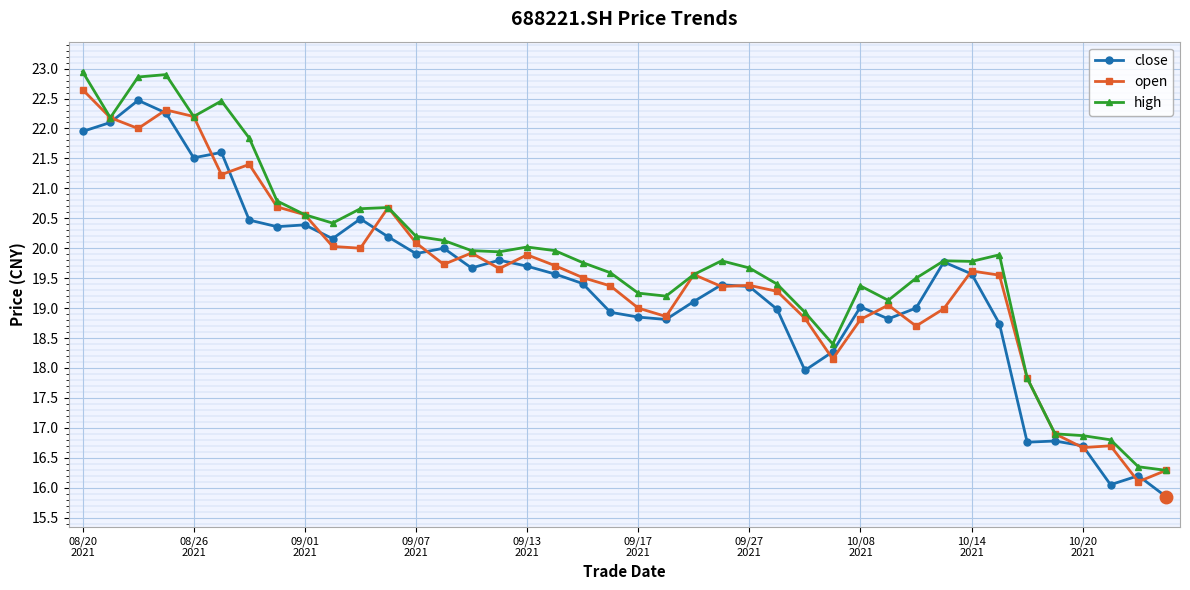

What is the value of the high point at the 7th from the left?

21.8